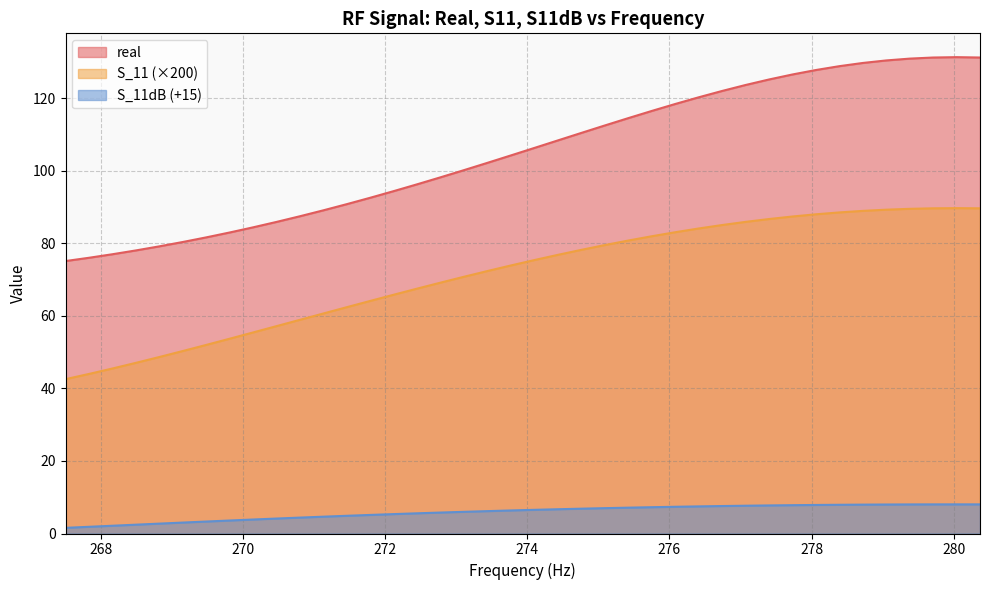

Reading left to right, extract all data points from this chart.

real: 75.1	76.0	77.0	78.1	79.2	80.4	81.7	83.0	84.4	85.9	87.5	89.1	90.8	92.6	94.4	96.3	98.2	100.2	102.2	104.3	106.3	108.4	110.5	112.5	114.6	116.5	118.4	120.3	122.0	123.7	125.2	126.6	127.8	128.9	129.8	130.5	131.0	131.3	131.4	131.3
S_11: 42.6	44.0	45.5	47.1	48.7	50.3	52.0	53.7	55.4	57.2	58.9	60.7	62.4	64.1	65.9	67.5	69.2	70.8	72.4	73.9	75.4	76.9	78.2	79.5	80.8	82.0	83.1	84.1	85.1	85.9	86.7	87.4	88.0	88.5	89.0	89.3	89.5	89.7	89.7	89.7
S_11dB: 1.6	1.8	2.1	2.4	2.7	3.0	3.3	3.6	3.9	4.1	4.4	4.6	4.9	5.1	5.4	5.6	5.8	6.0	6.2	6.4	6.5	6.7	6.8	7.0	7.1	7.3	7.4	7.5	7.6	7.7	7.7	7.8	7.9	7.9	8.0	8.0	8.0	8.0	8.0	8.0